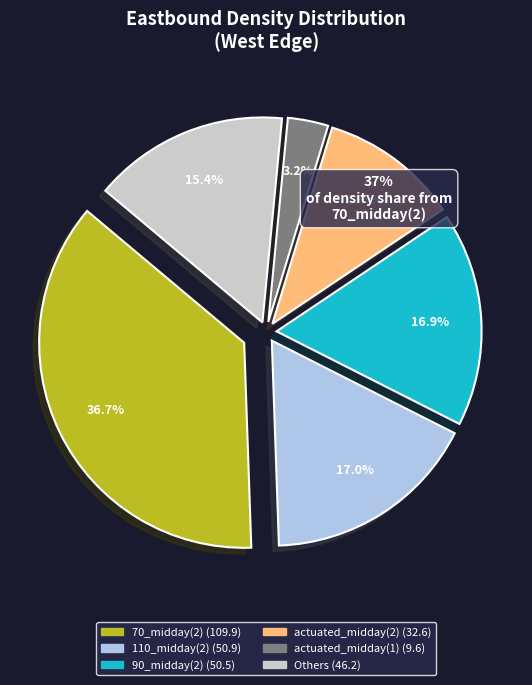

True or false: 110_midday(2) accounts for 10% of the total.

False